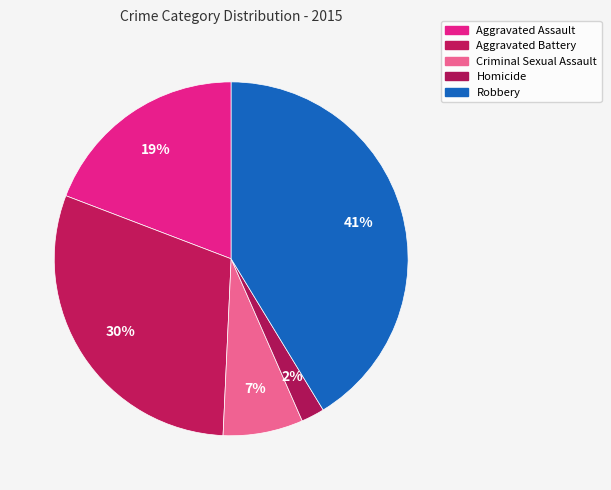

How many slices are in this pie chart?

5